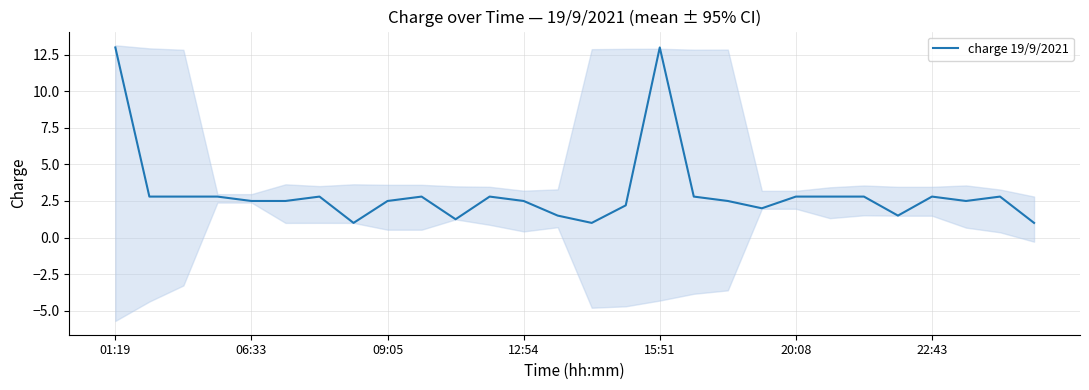

The value of charge 19/9/2021 at 12:54 is 2.5. True or false?

True